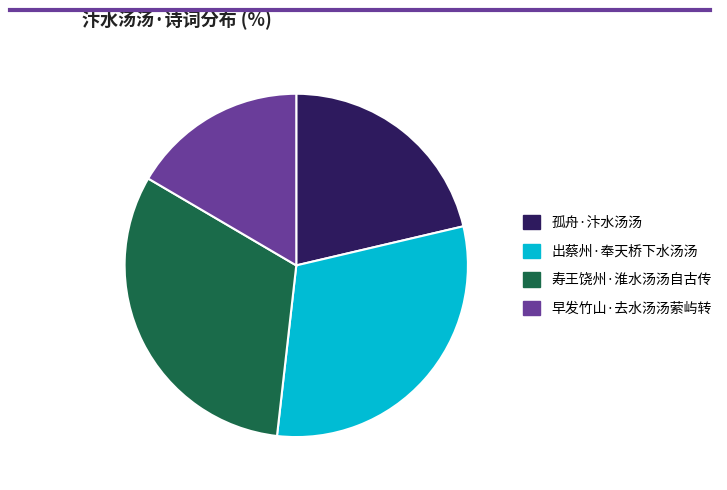

Approximately how many times larger is the value at 孤舟·汴水汤汤 compared to 早发竹山·去水汤汤萦屿转?

1.3